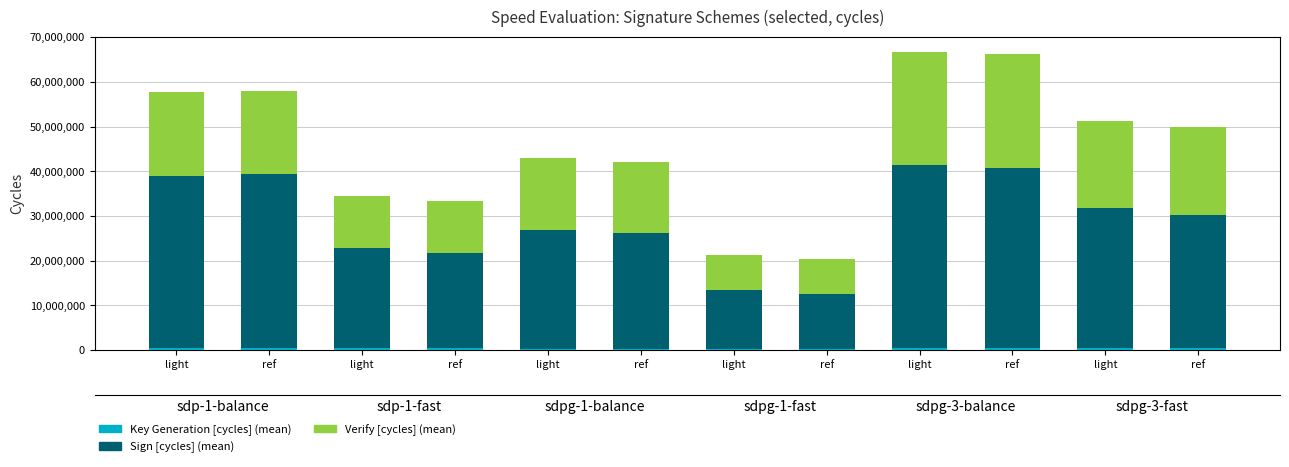

What is the spread (max minus min) of values at light?

37844031